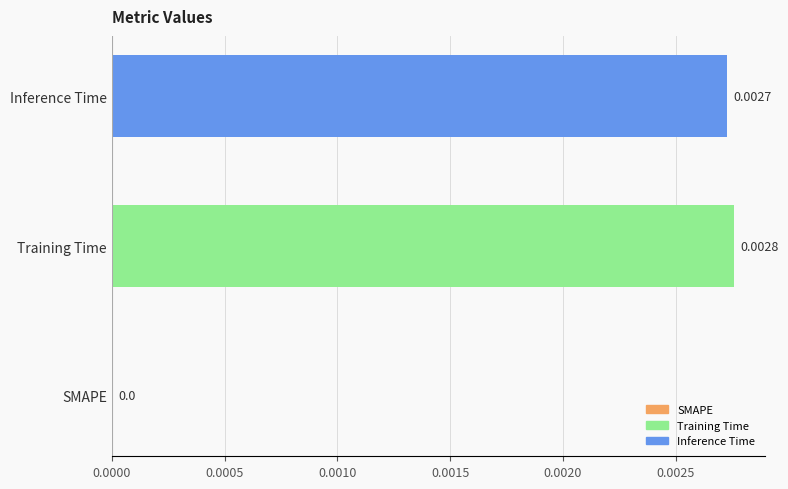

The value at Training Time is 0.0. True or false?

False